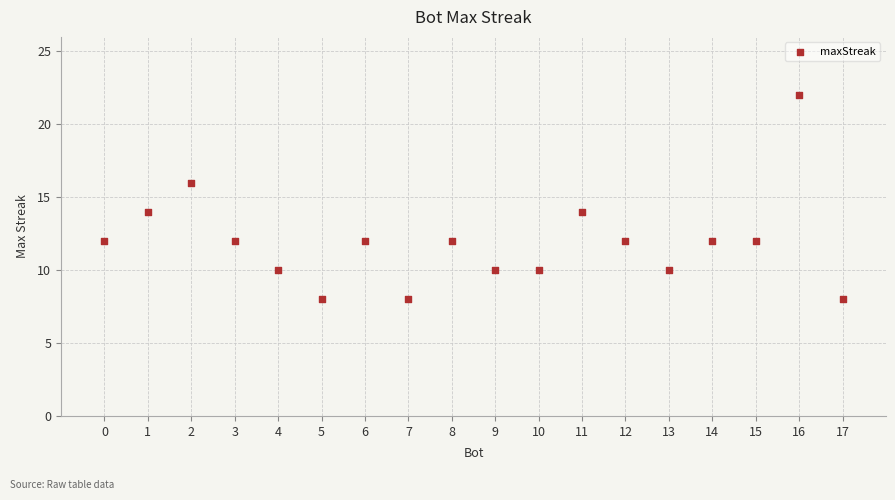

What is the range of Y values (max minus min)?

14